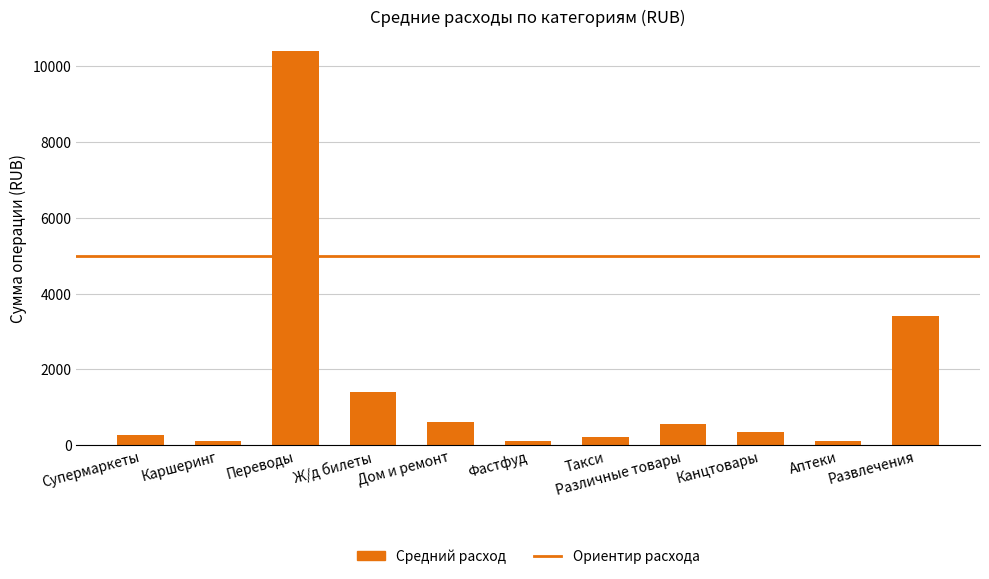

What is the maximum value shown in the chart?

10400.0